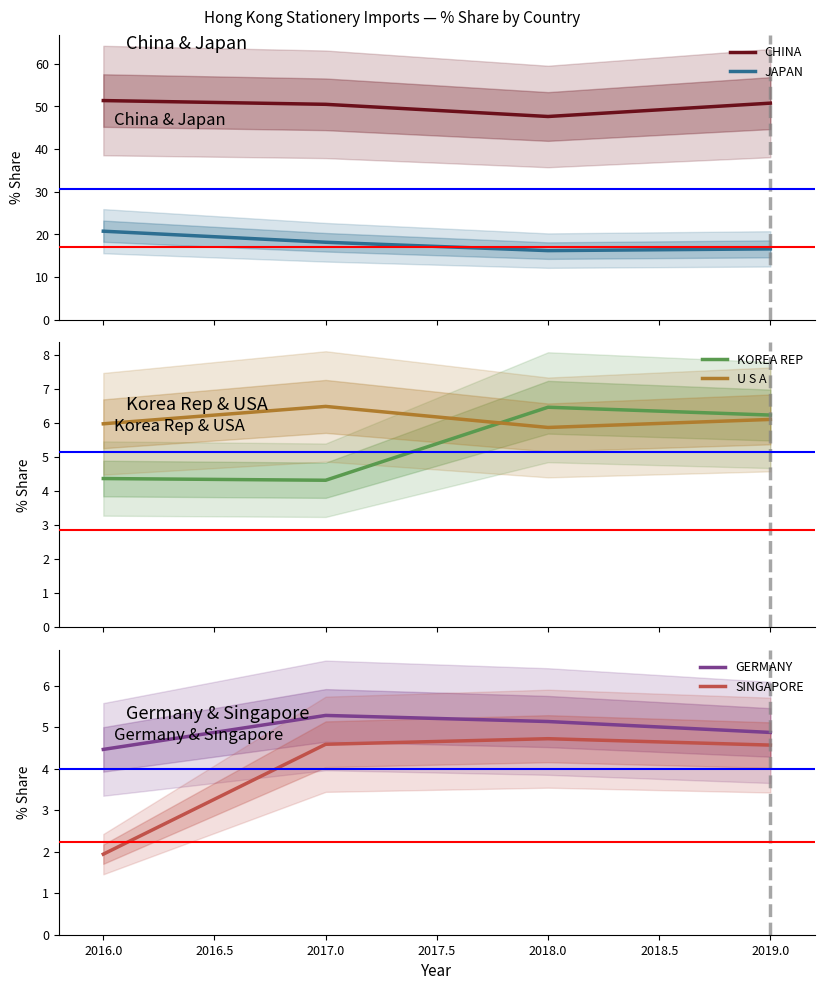

How many intersections are there between U S A and KOREA REP?

1